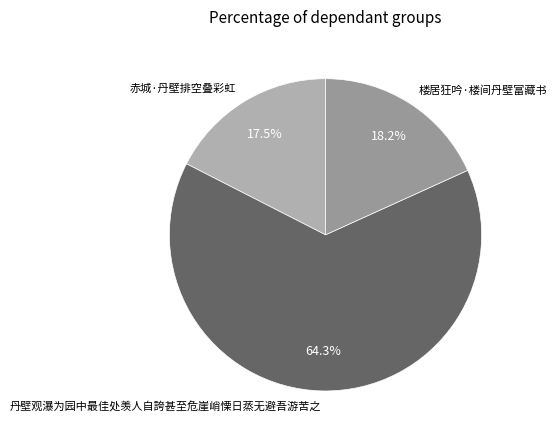

To the nearest percent, what is the combined percentage of 赤城·丹壁排空叠彩虹 and 丹壁观瀑为园中最佳处羡人自誇甚至危崖峭慄日蒸无避吾游苦之?

82%